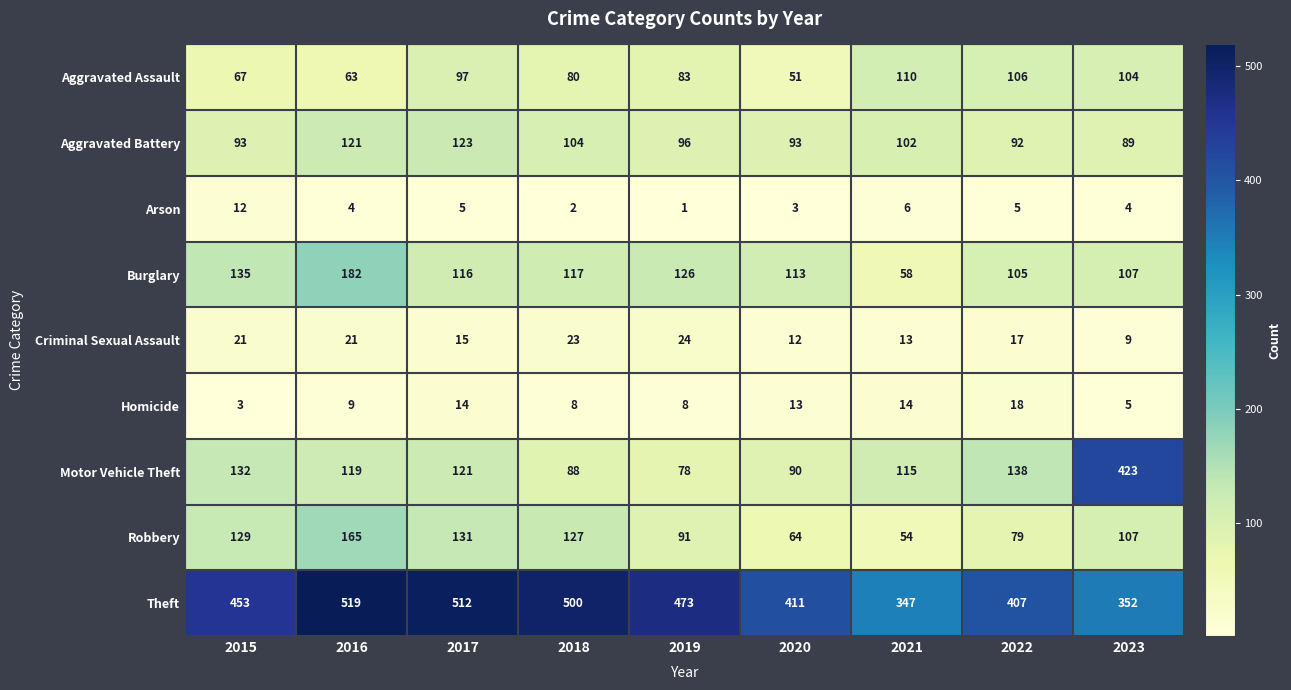

Is it true that Homicide equals 14 at 2021?

True